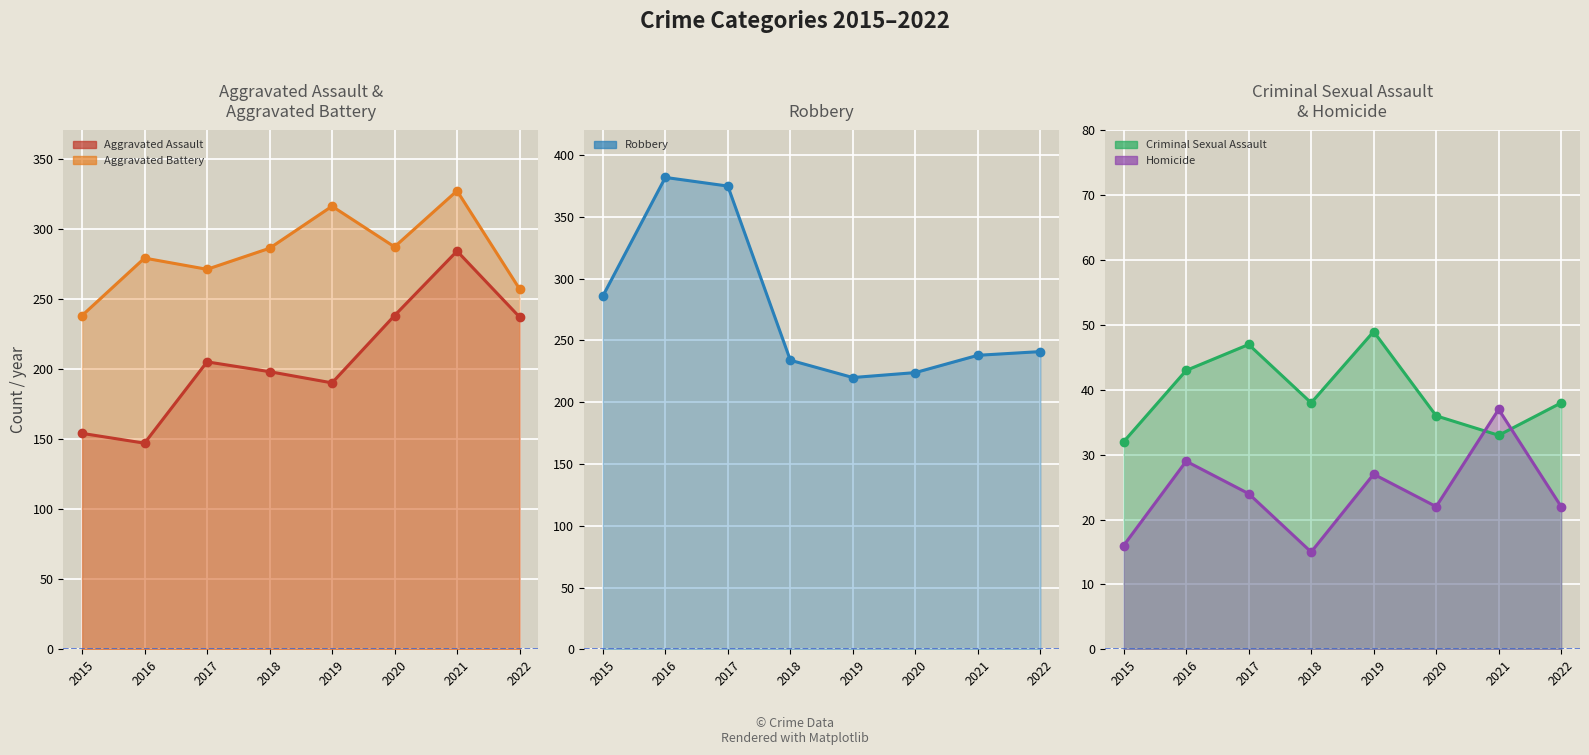

Which series has the largest total across all categories?

Aggravated Battery